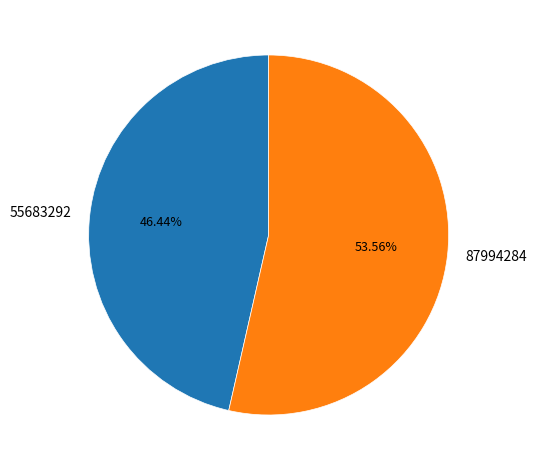

To the nearest percent, what is the combined percentage of 87994284 and 55683292?

100%